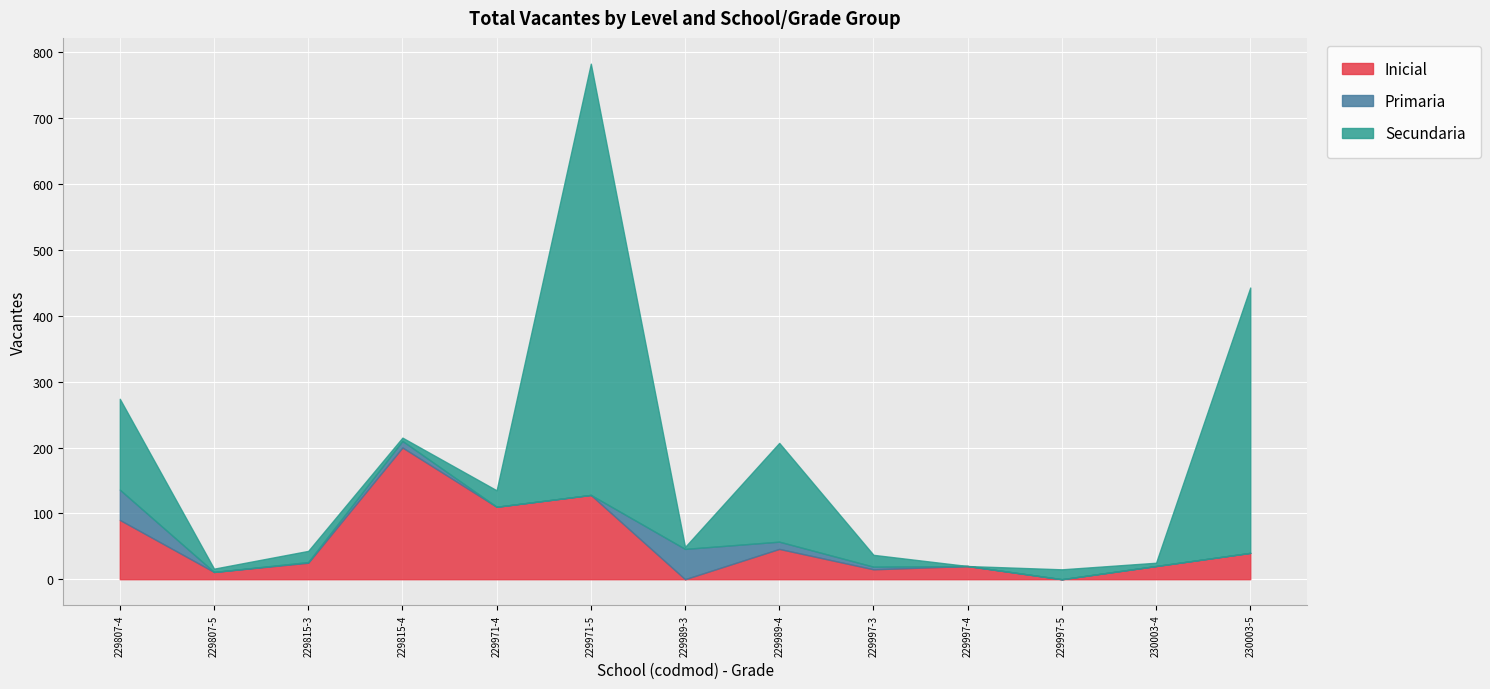

True or false: Secundaria has more than 0 points higher than both neighbors.

True